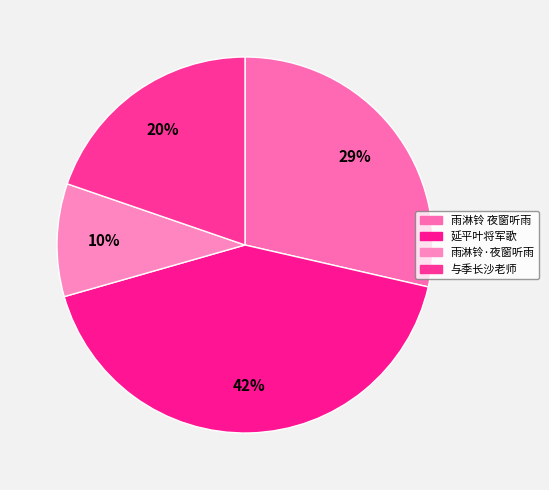

Which category has the smallest portion of the pie?

雨淋铃·夜窗听雨